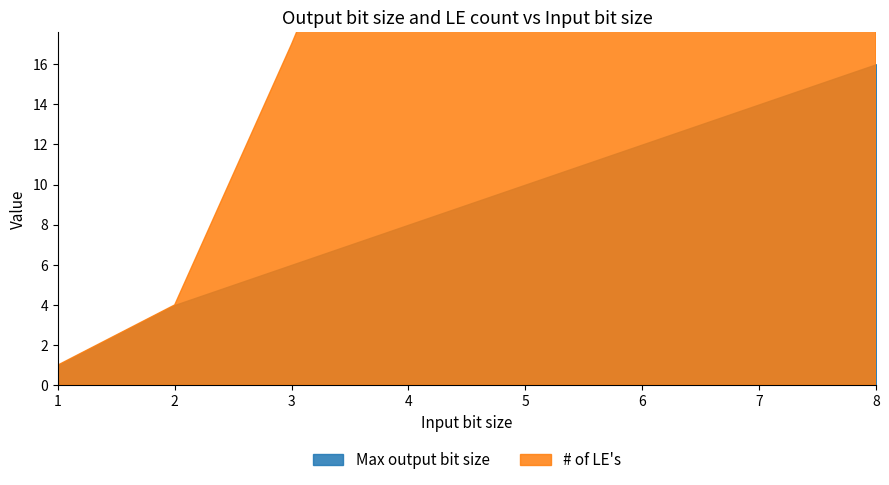

At which label does # of LE's reach its peak?

8